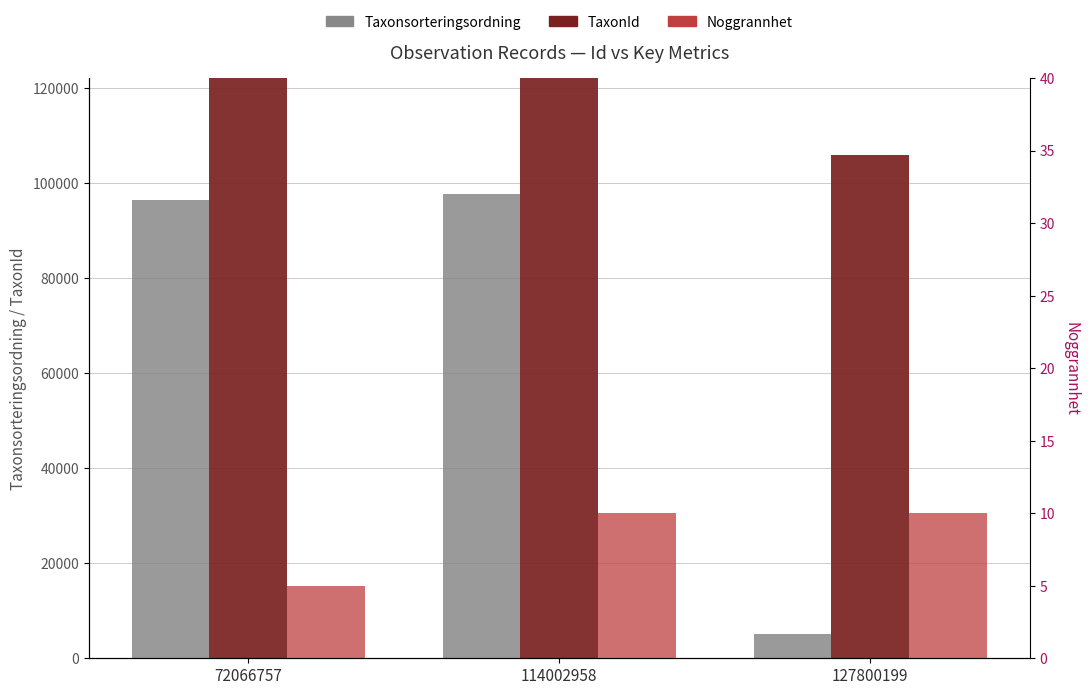

What is the sum of all Taxonsorteringsordning values?

199254